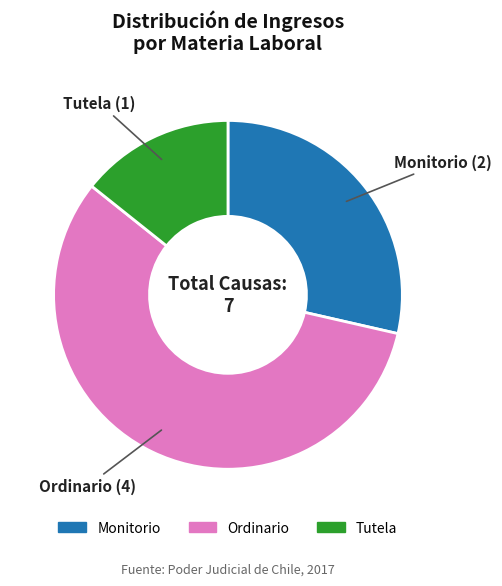

Which has a higher value, Ordinario or Monitorio?

Ordinario